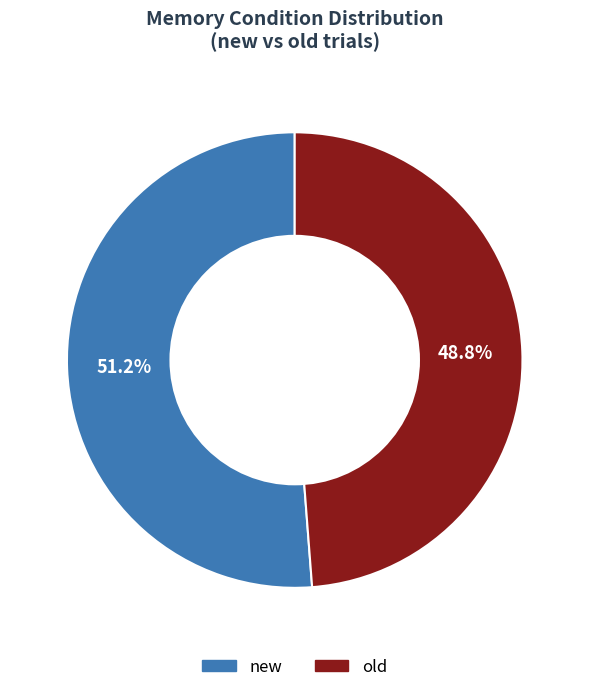

Which slice is the largest?

new